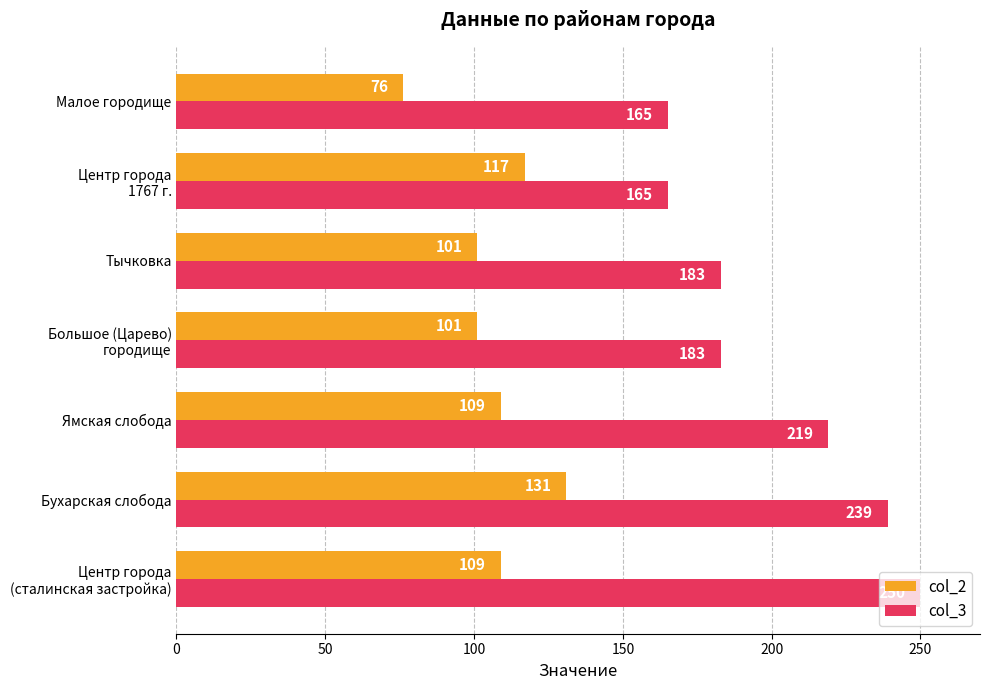

Where is col_3 nearest to the value 207?

Ямская слобода